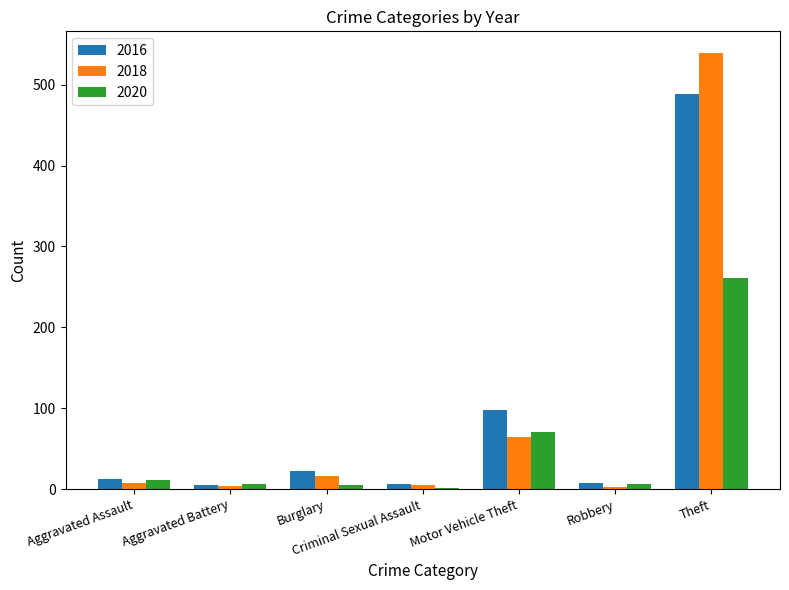

At which category is the sum across all series the highest?

Theft